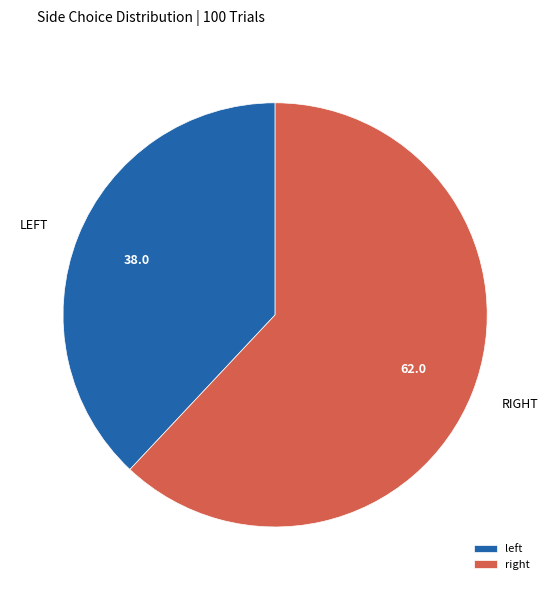

How many slices are in this pie chart?

2